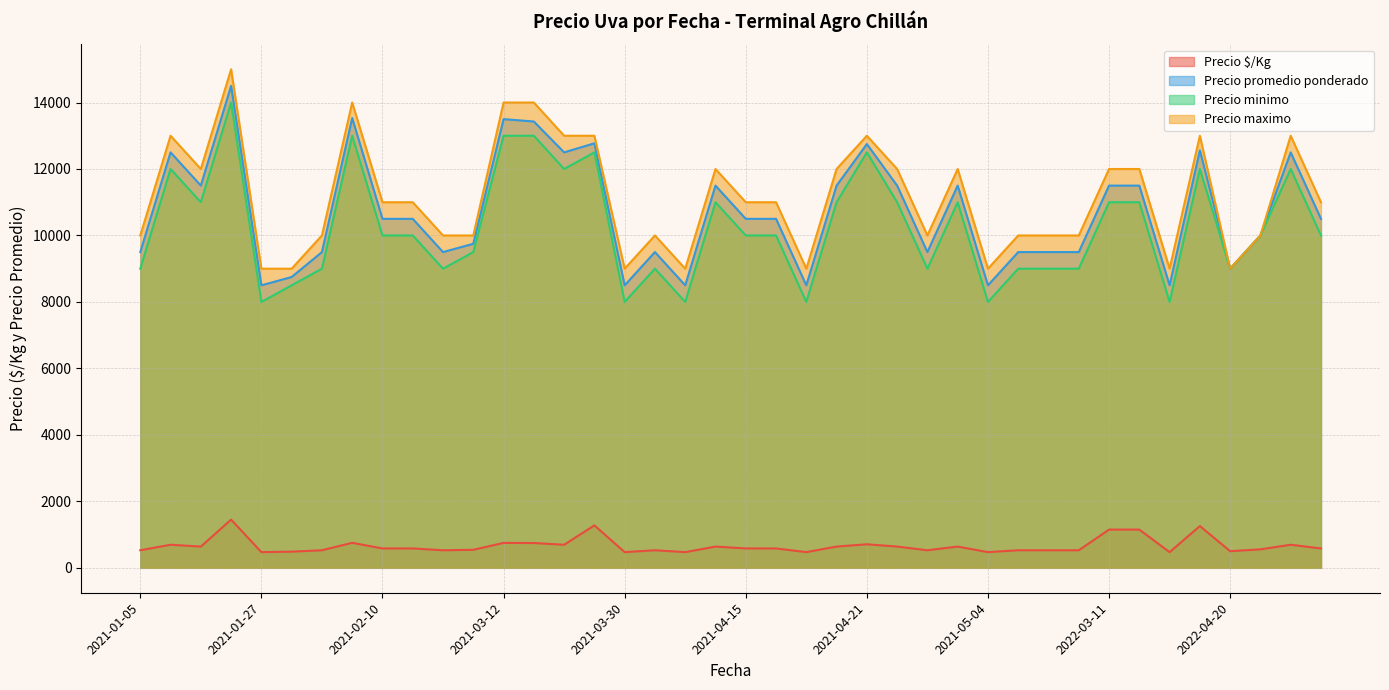

True or false: Precio promedio ponderado and Precio minimo intersect in this chart.

False